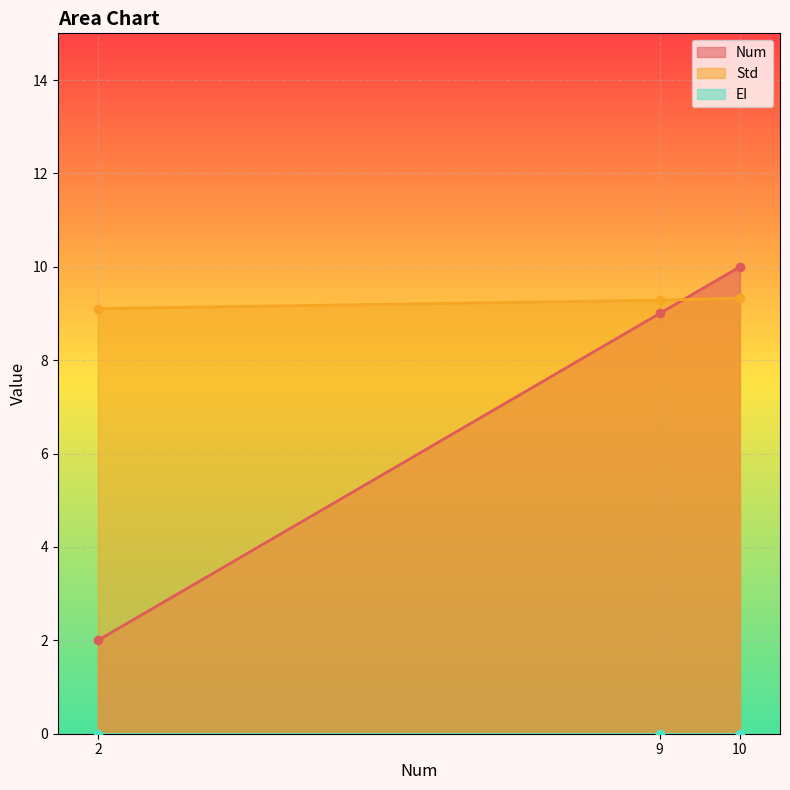

What is the maximum value for Std?

9.3